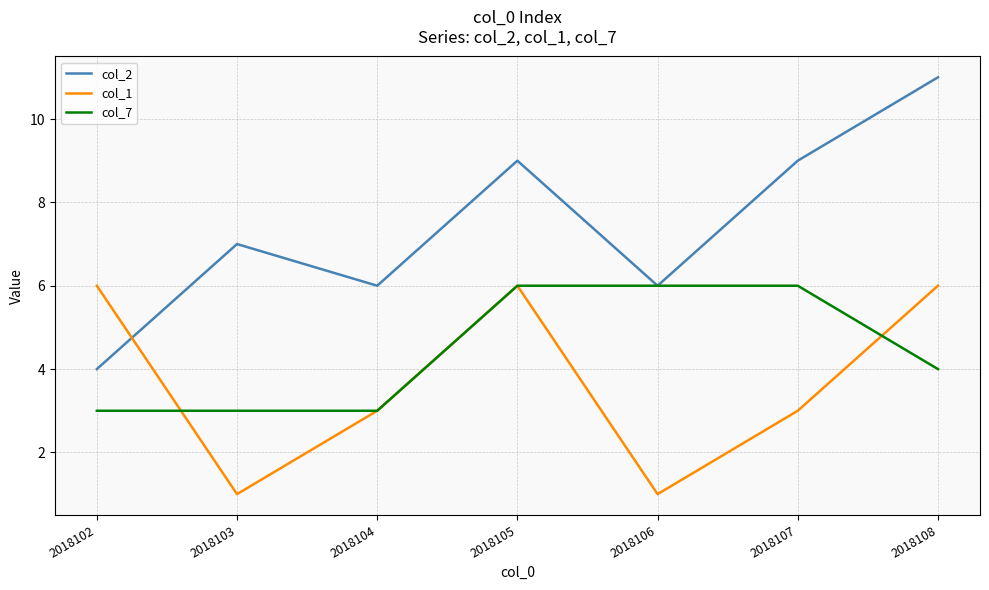

How many lines are shown in the chart?

3